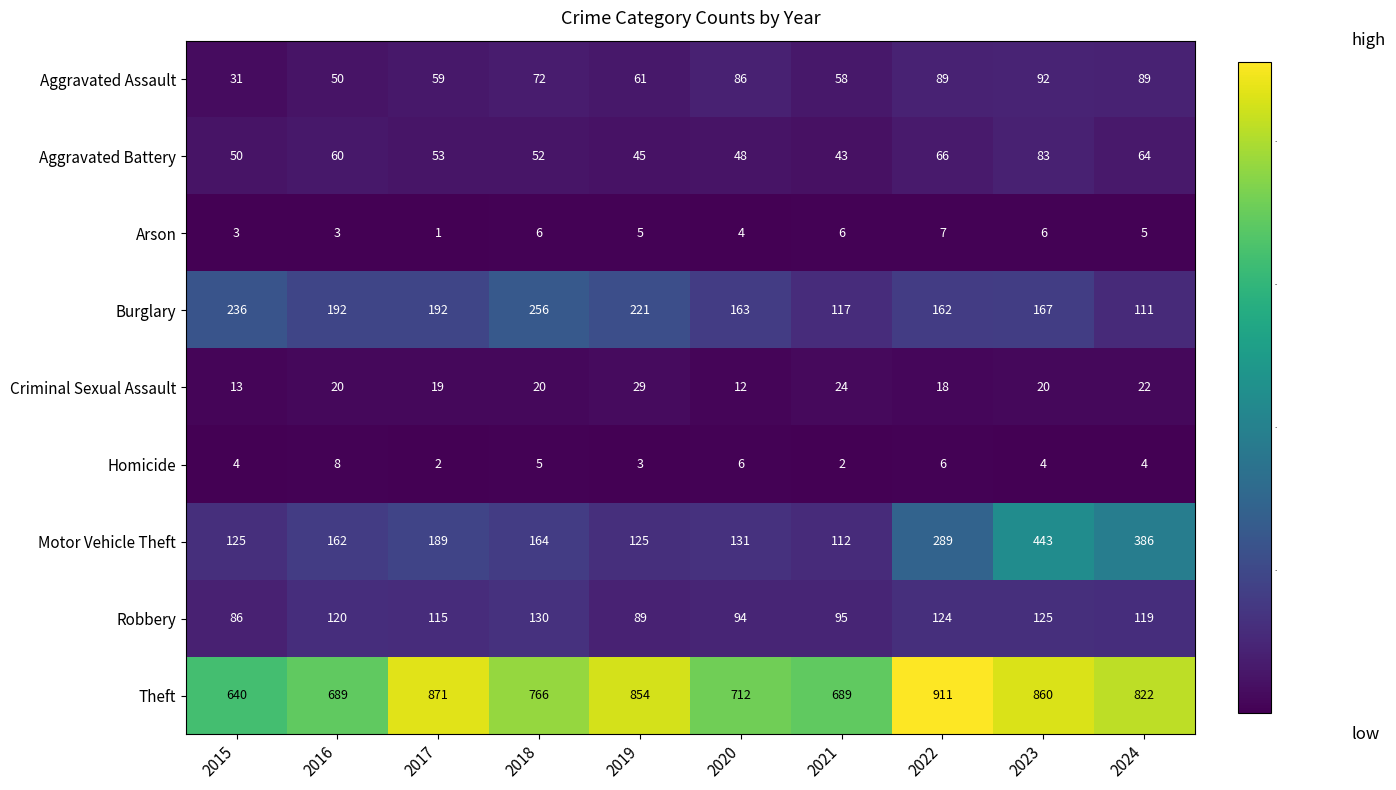

At how many categories does at least one series exceed 75?

10